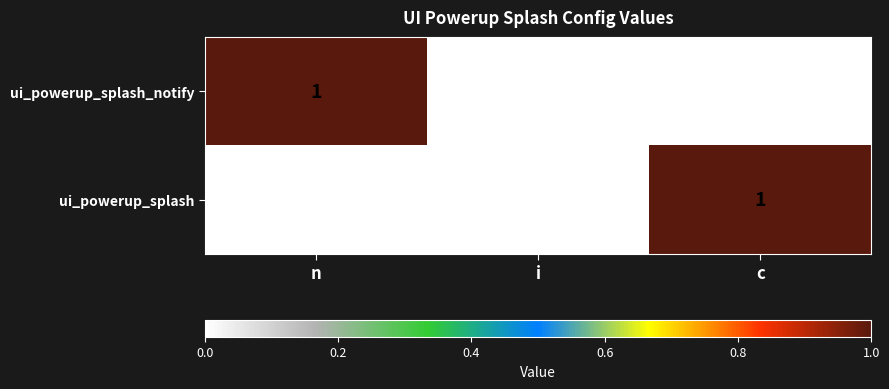

True or false: ui_powerup_splash has a value of 0 at n.

True